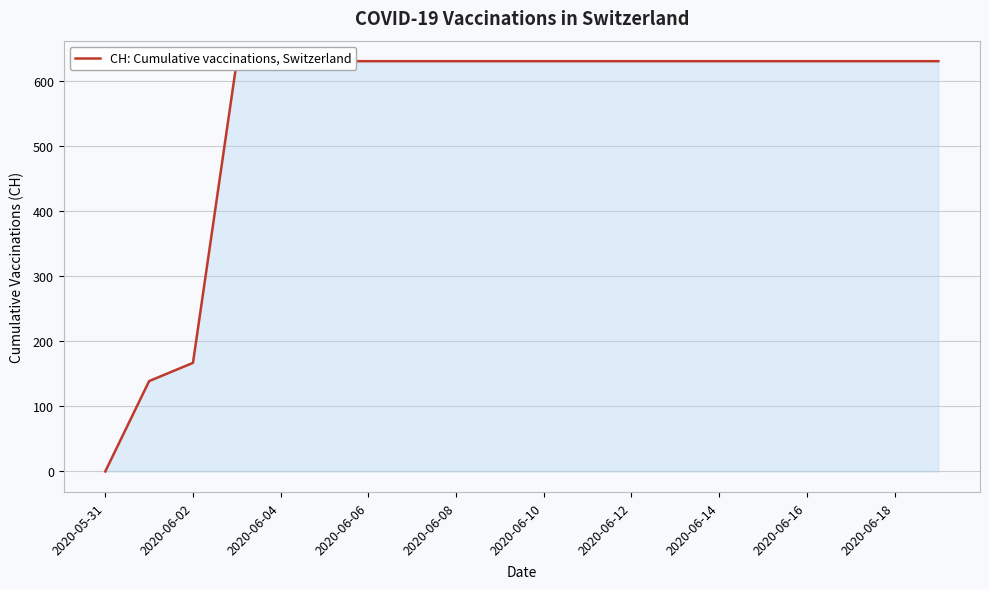

True or false: the data has more than 2 interior local peaks.

False